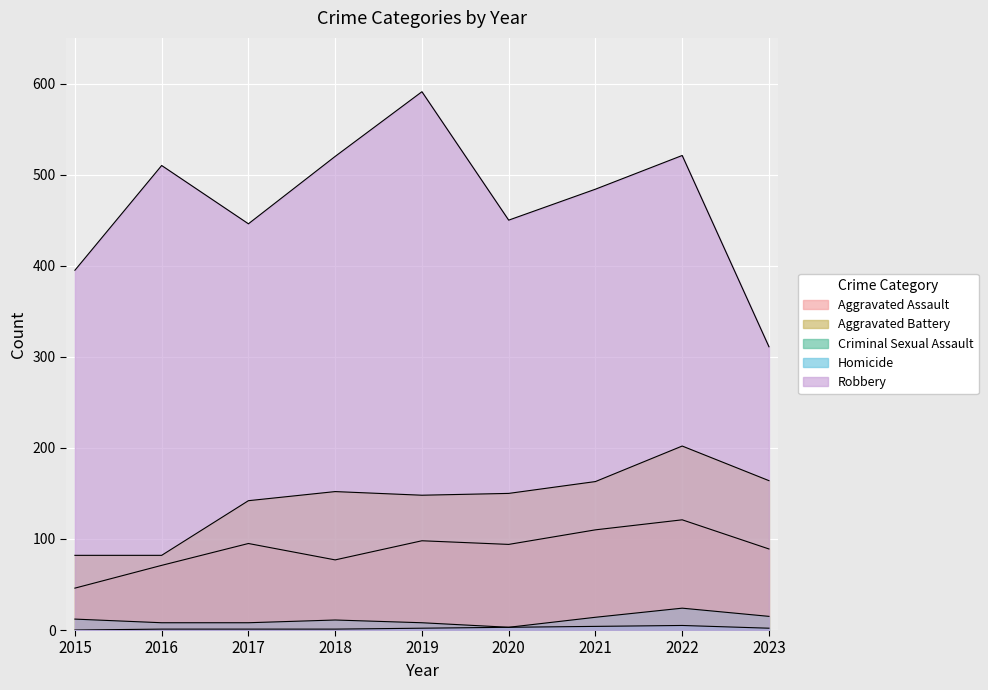

How many values in the Criminal Sexual Assault series exceed 11?

4